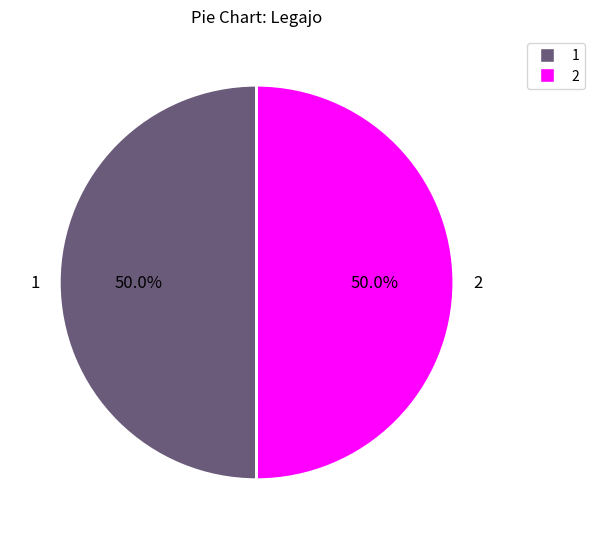

What portion of the pie excludes 2?

50.0%